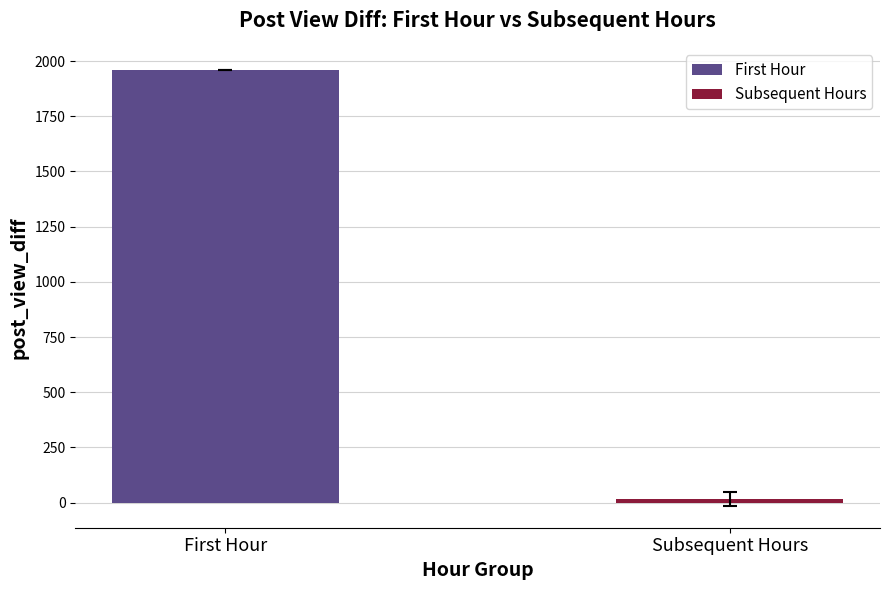

List the labels in order of value, largest first.

First Hour, Subsequent Hours